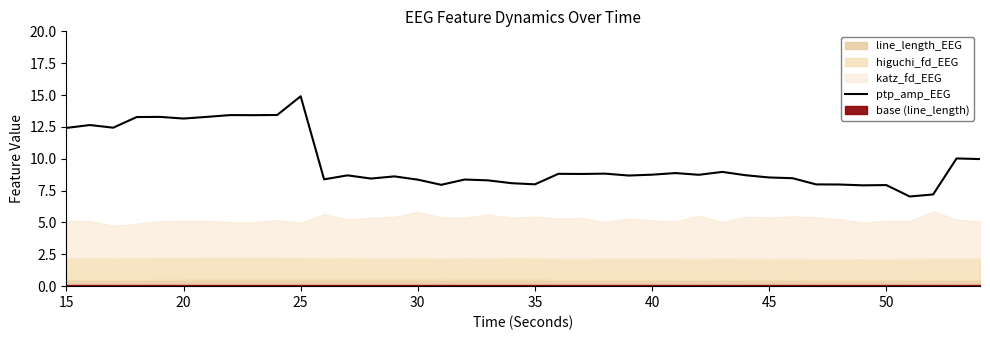

Is it true that ptp_amp_EEG equals 13.3 at 50?

False